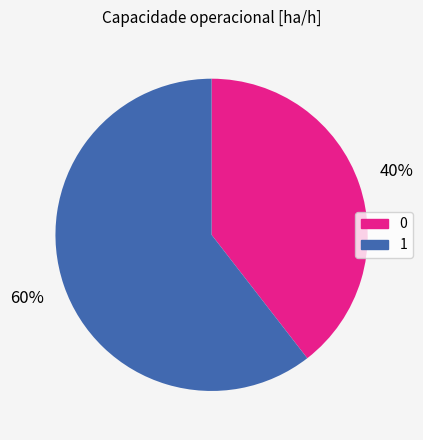

Does 1 represent more than half of the total?

Yes